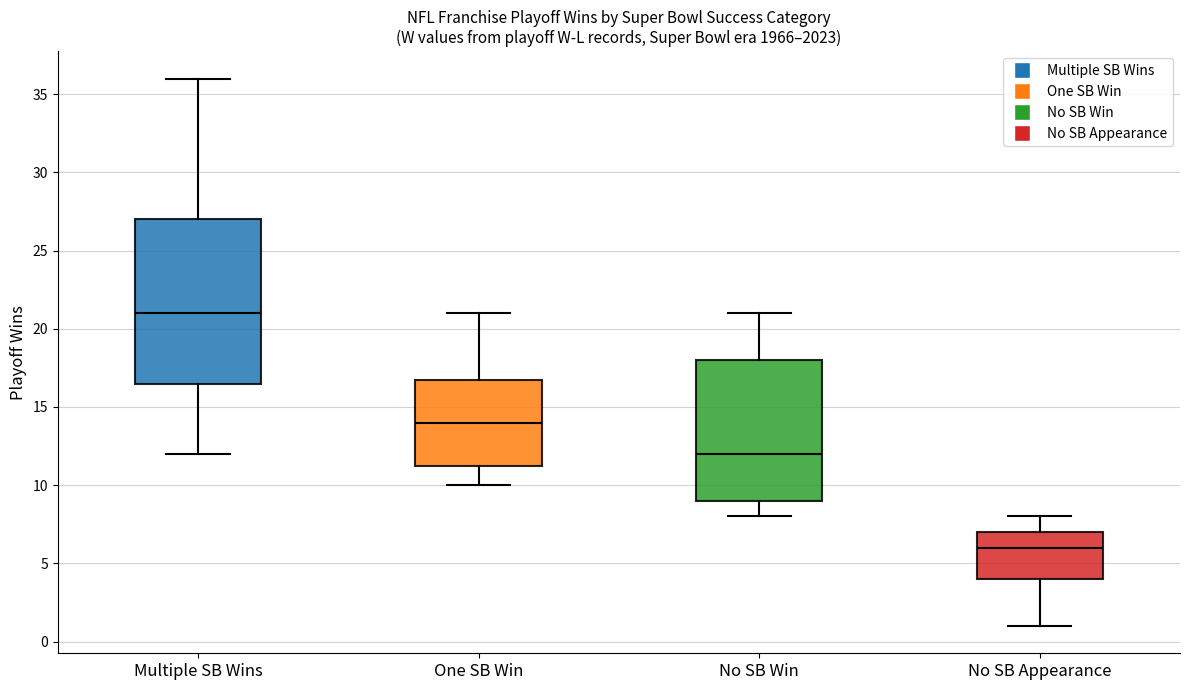

Where does the lower whisker of the box for No SB Win end on the y-axis? The values are not printed on the chart, so give them approximately, as read against the axis.

8.0